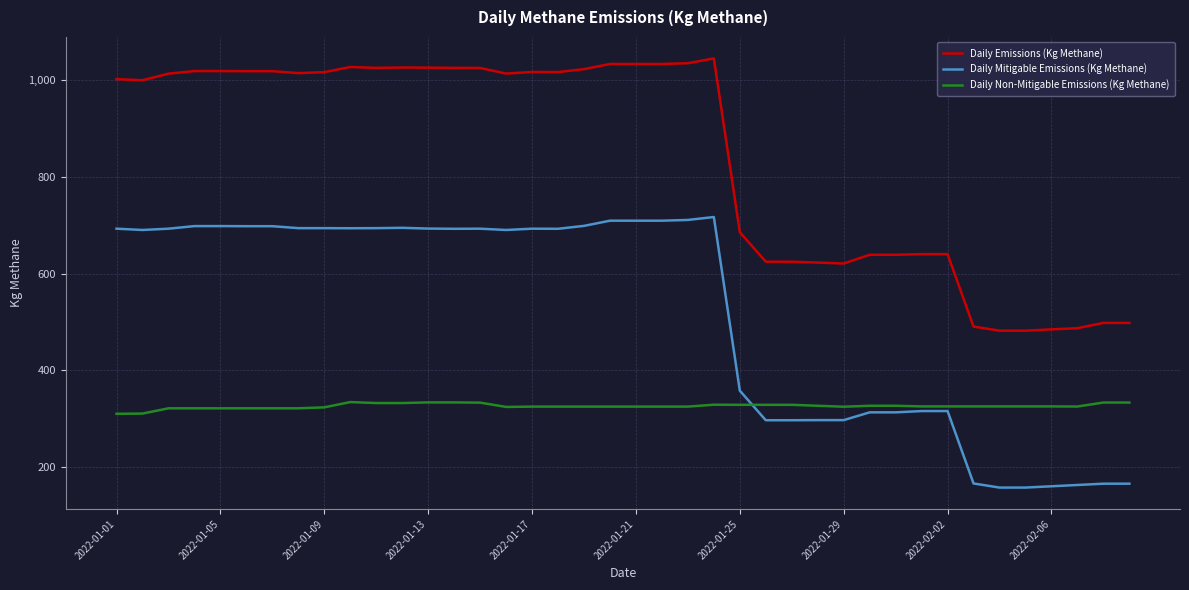

True or false: Daily Non-Mitigable Emissions (Kg Methane) and Daily Emissions (Kg Methane) cross at least once.

False